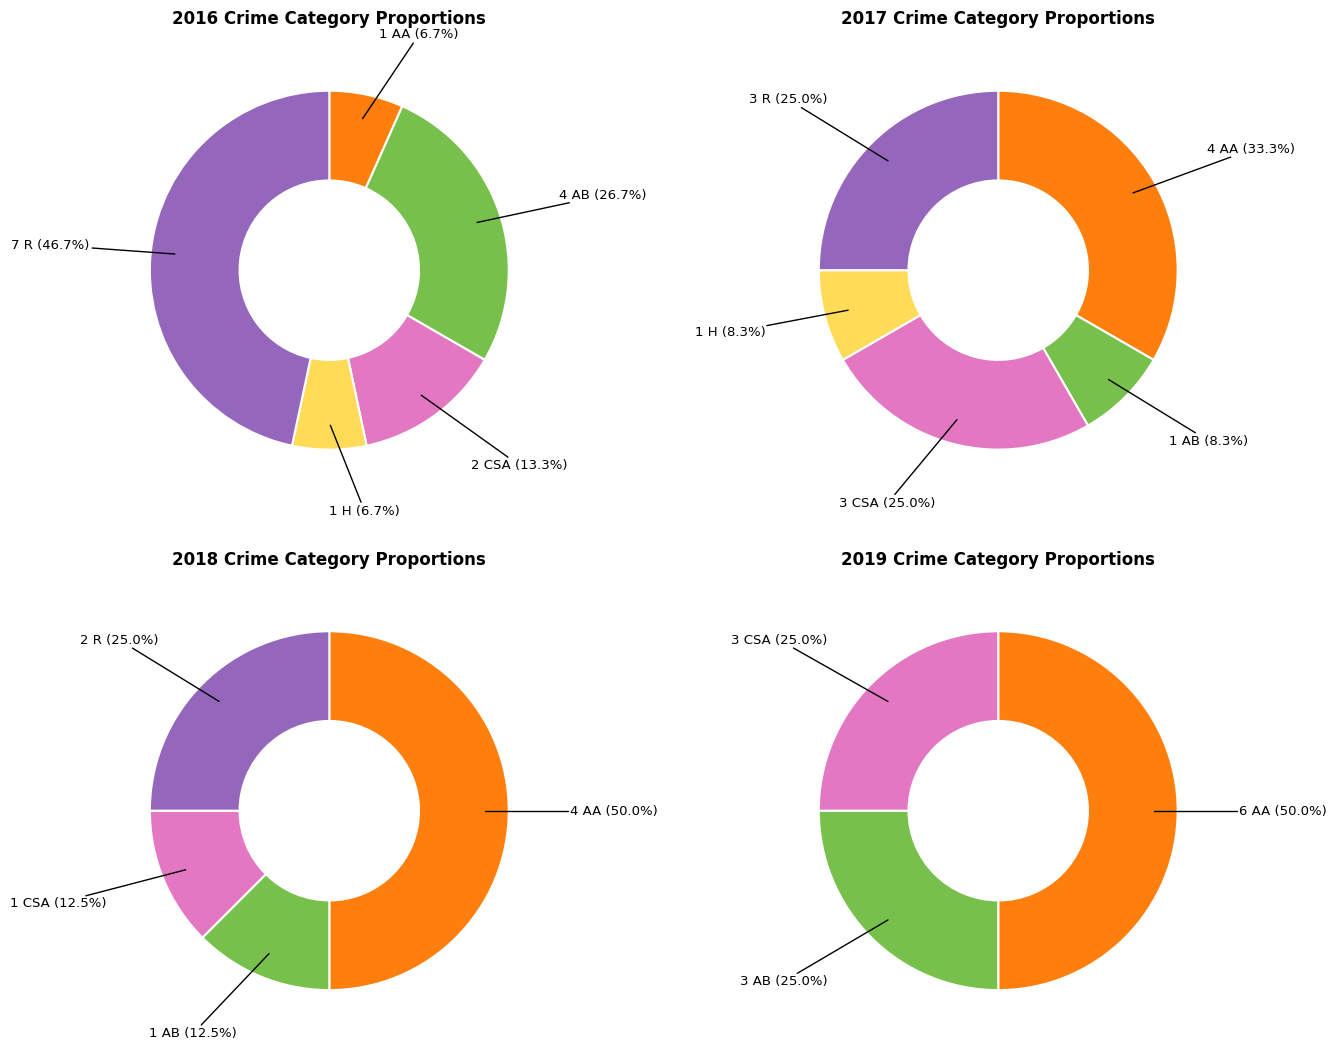

What is the smallest slice in the pie chart?

Homicide